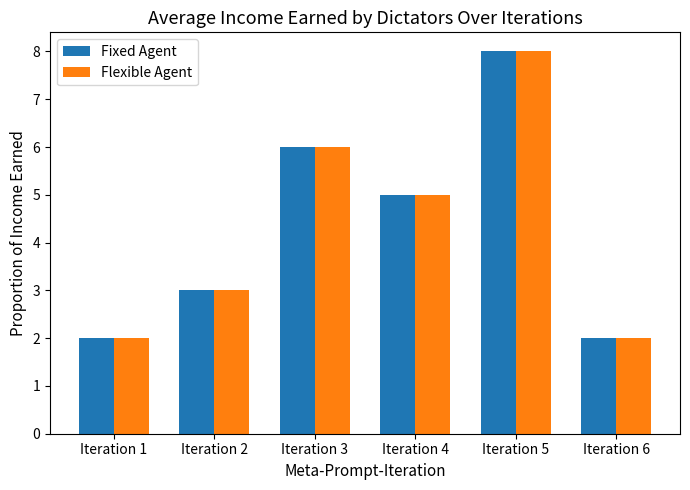

How many bars are there in each group?

2